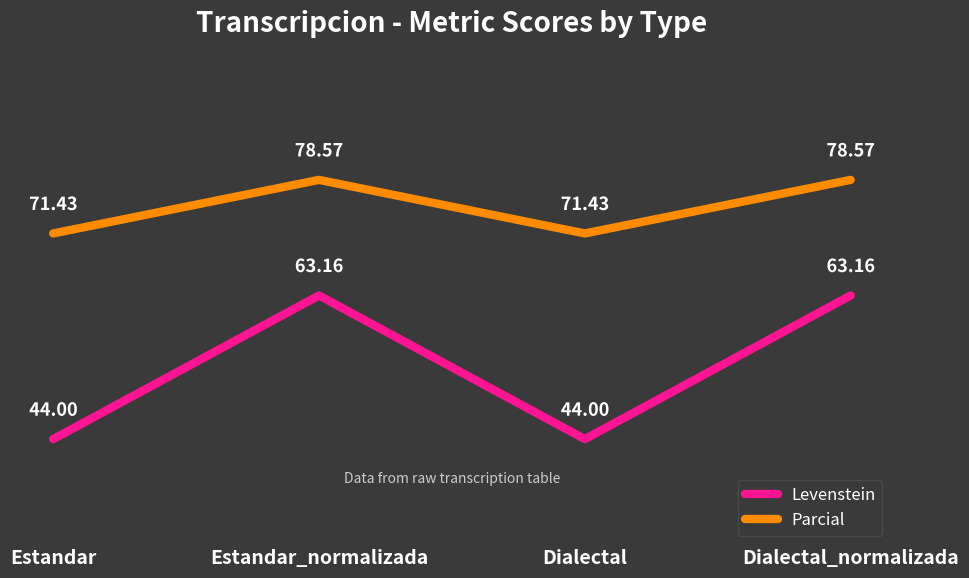

Which series has the largest total across all categories?

Parcial